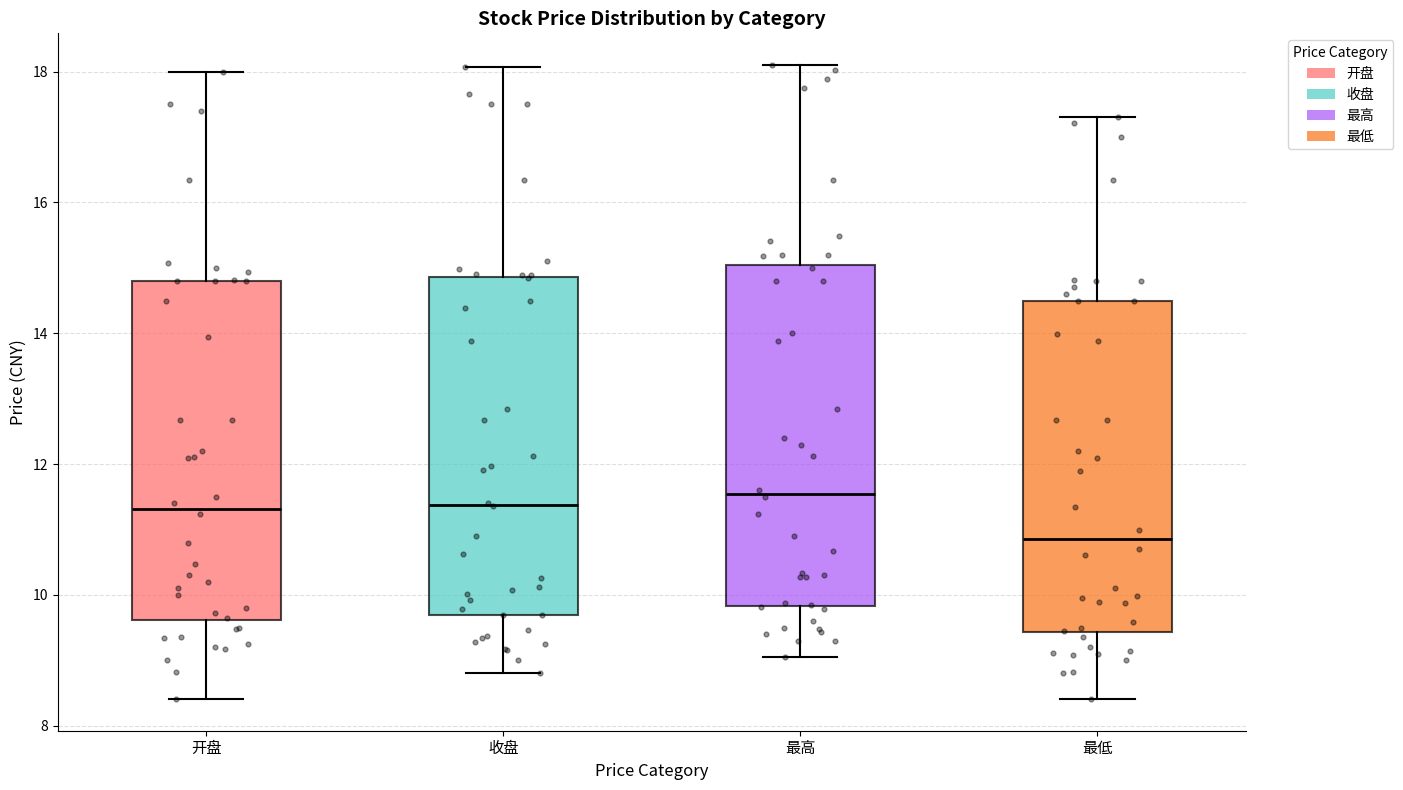

Reading left to right, read every box against the y-axis: the position of its median line, the range the box covers, and the ends of its whiskers. The values are not printed on the chart, so give them approximately, as read against the axis.

开盘: median 11.4, box 9.6 to 14.8, whiskers 8.4 to 18.0
收盘: median 11.4, box 9.6 to 14.8, whiskers 8.8 to 18.0
最高: median 11.6, box 9.8 to 15.0, whiskers 9.0 to 18.2
最低: median 10.8, box 9.4 to 14.6, whiskers 8.4 to 17.4